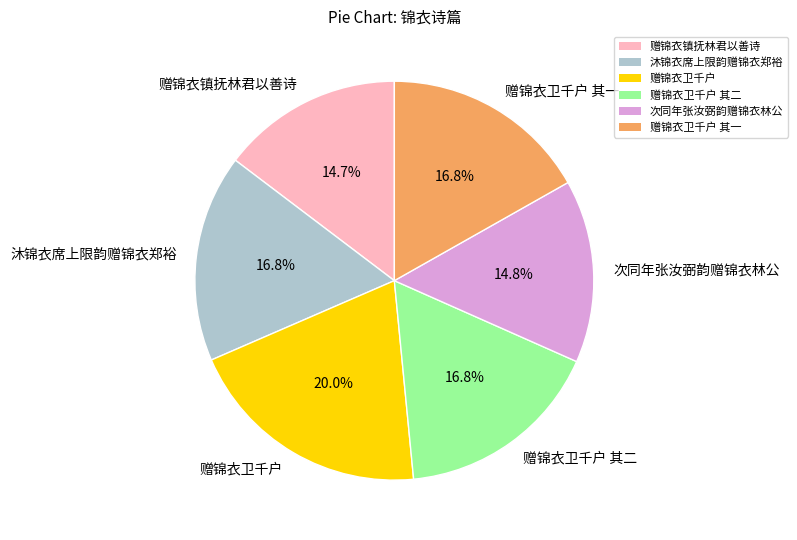

Count the number of slices in the pie.

6